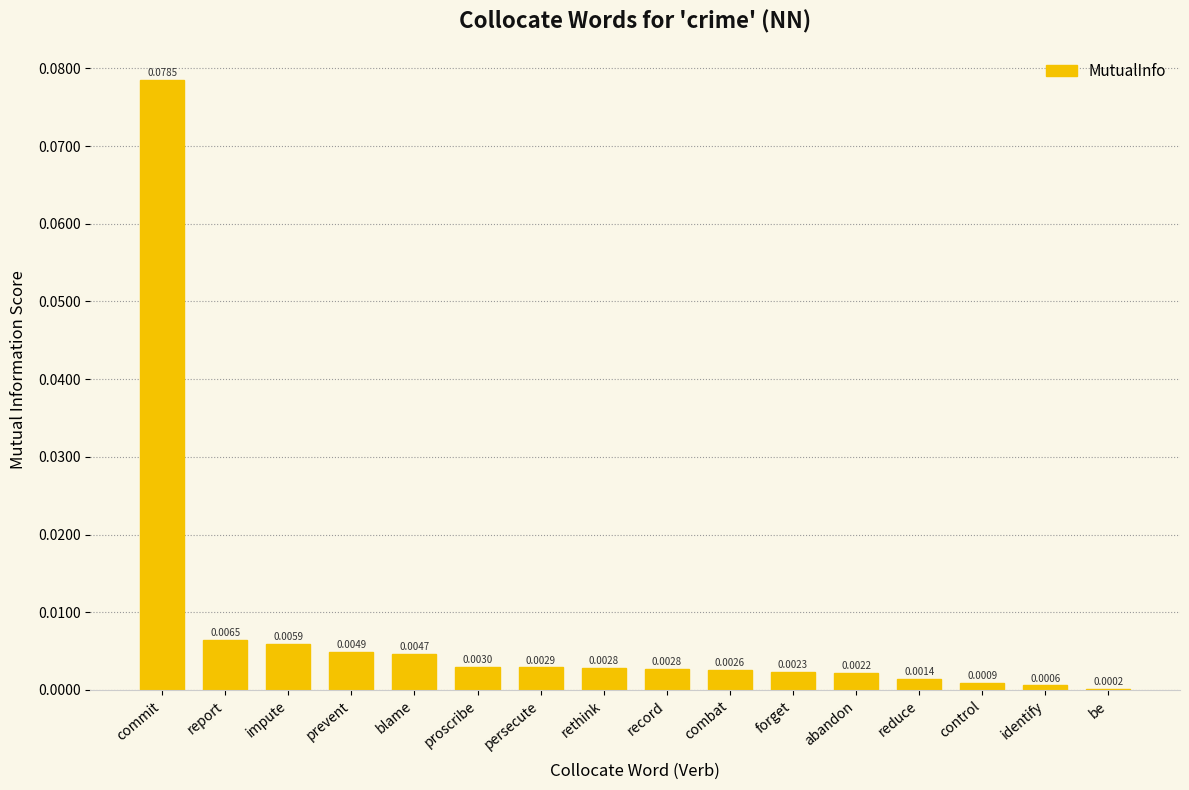

At which category does the chart reach its peak across all series?

commit